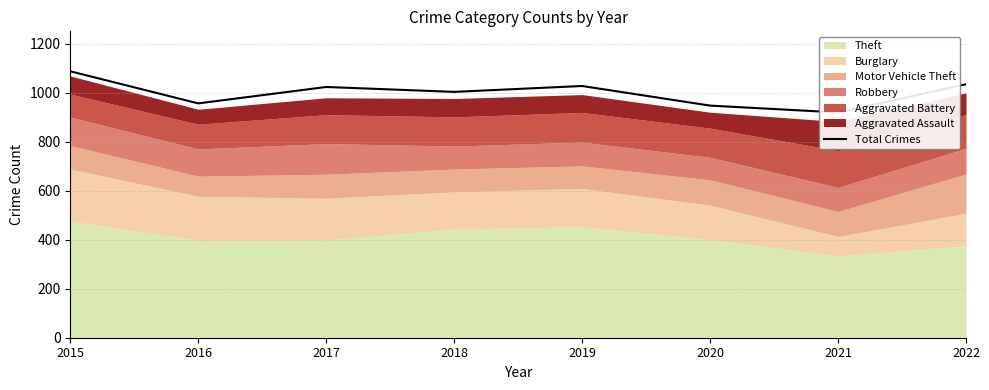

How many values are below 1023?

4